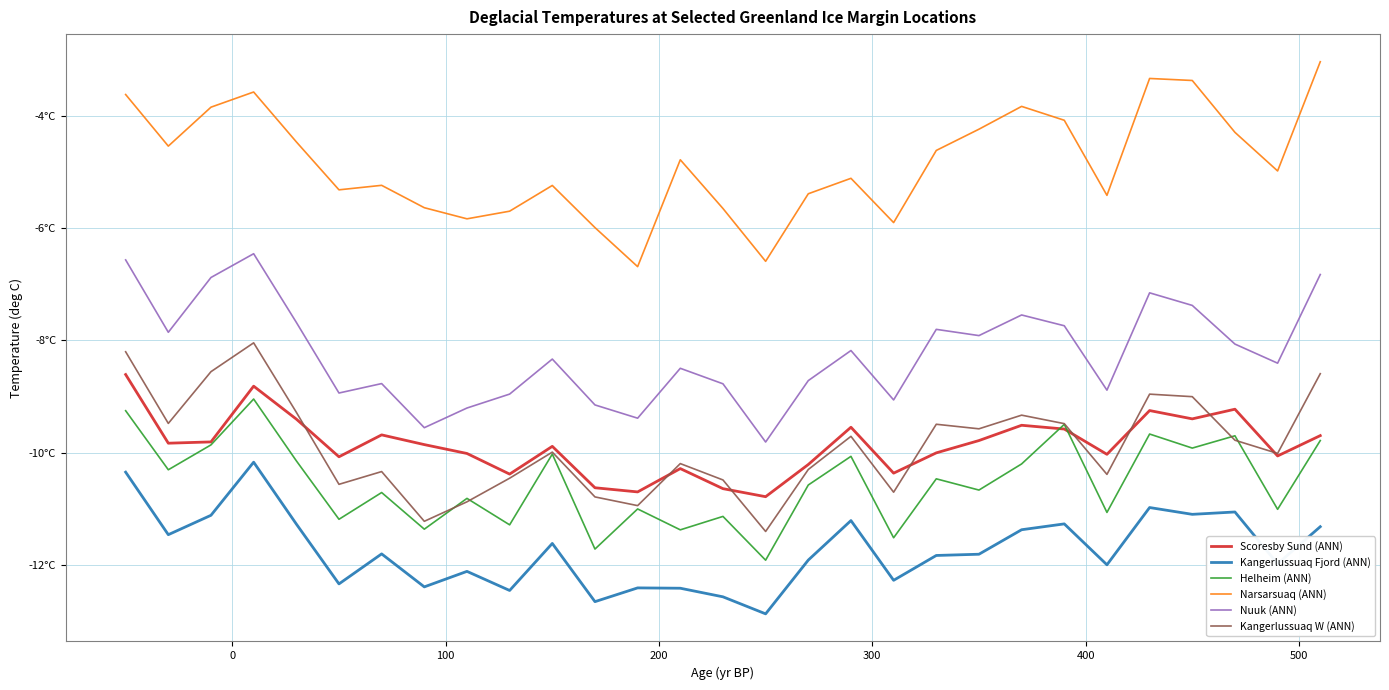

Is this an area chart (filled region under the line)?

No